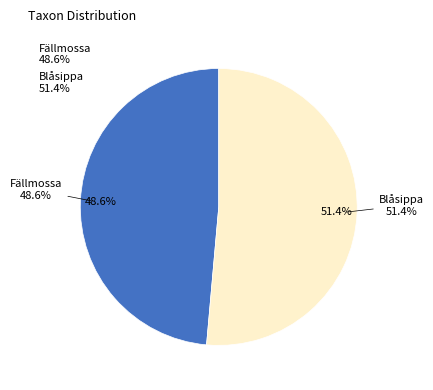

Which has a higher value, Blåsippa or Fällmossa?

Blåsippa